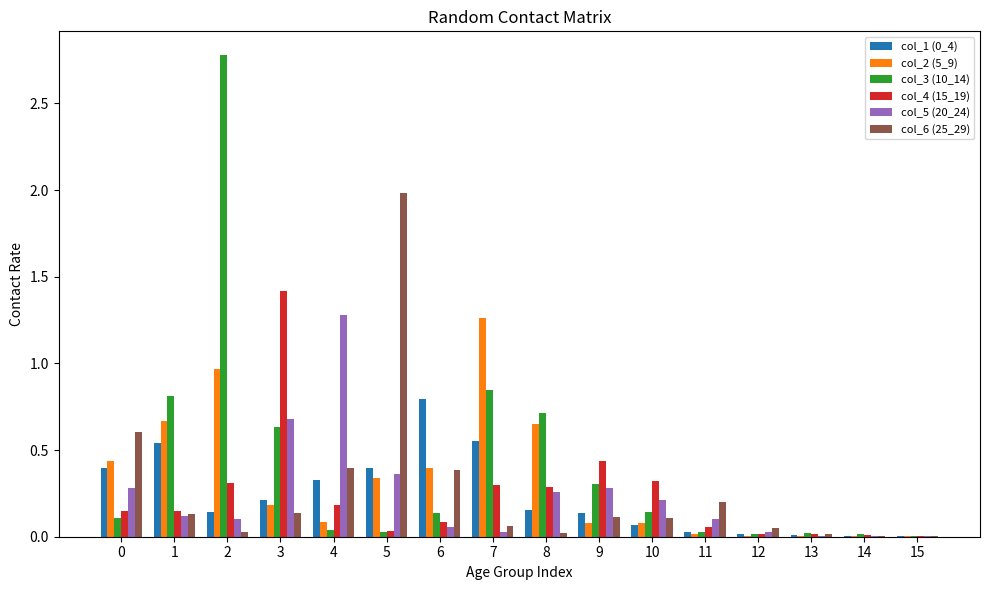

What is the maximum value shown in the chart?

2.8